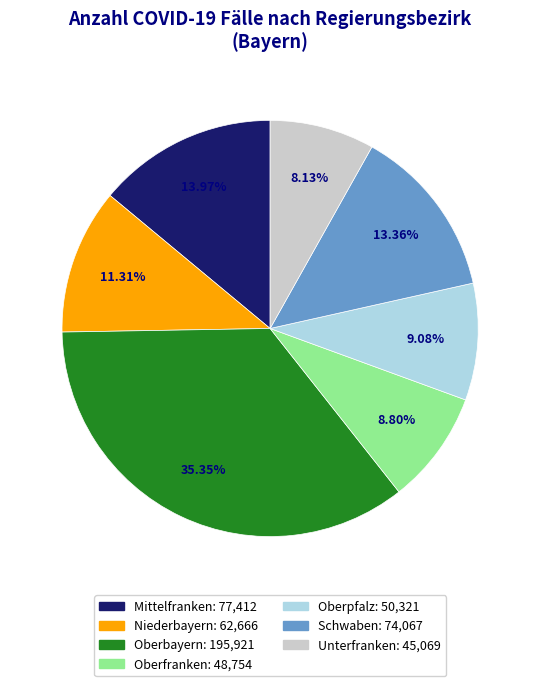

What is the ratio of the value at Schwaben to the value at Oberbayern?

0.4